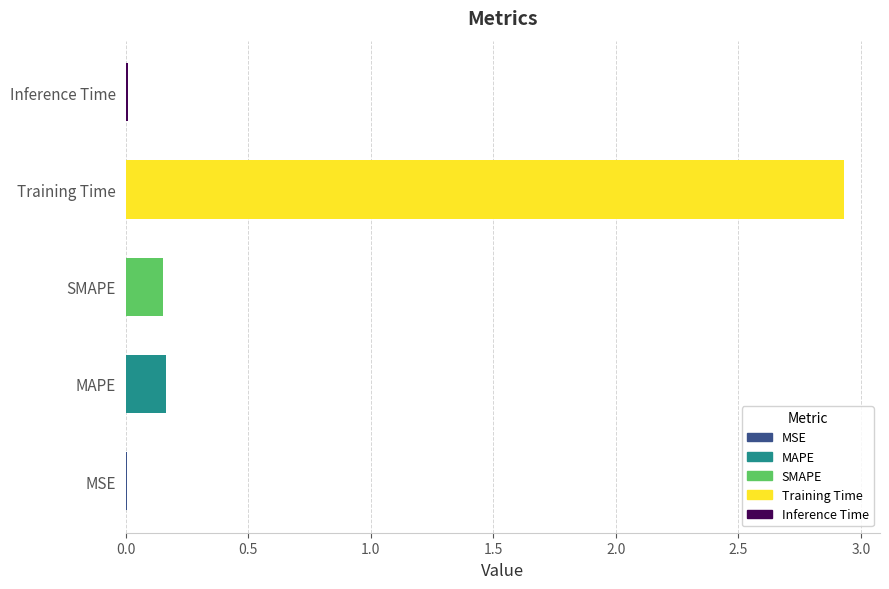

Between Inference Time and SMAPE, which is larger?

SMAPE